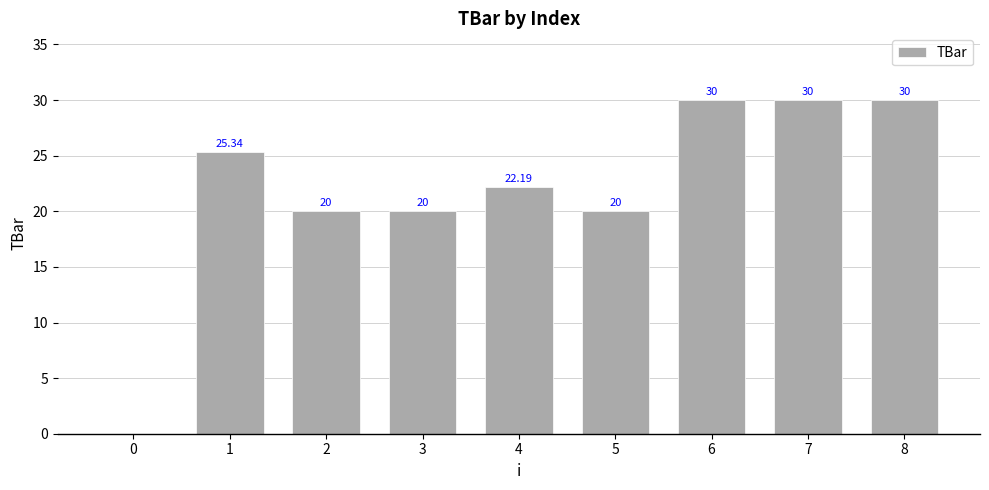

Reading right to left, transcribe all the data shown in this chart.

8=30.0	7=30.0	6=30.0	5=20.0	4=22.2	3=20.0	2=20.0	1=25.3	0=0.0